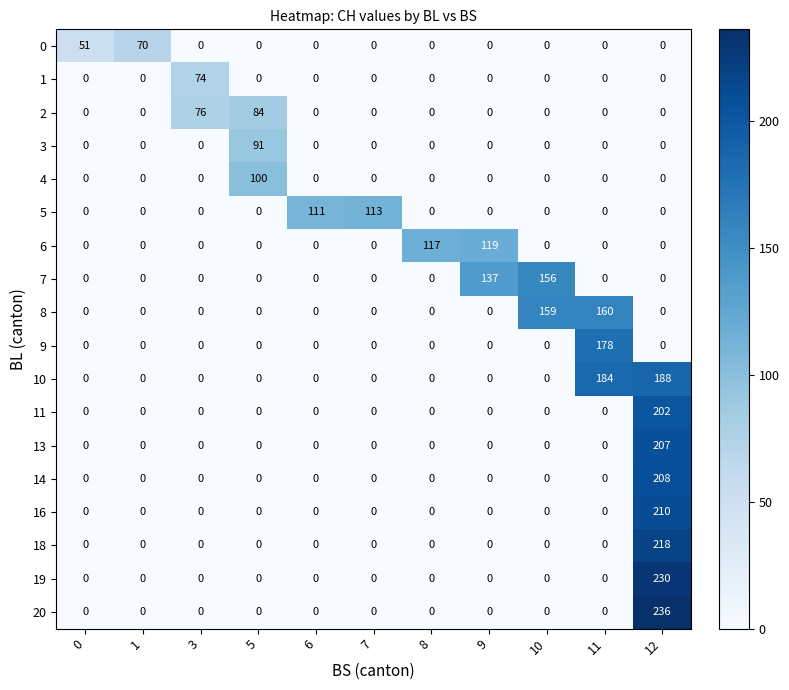

What is the maximum value shown in the chart?

236